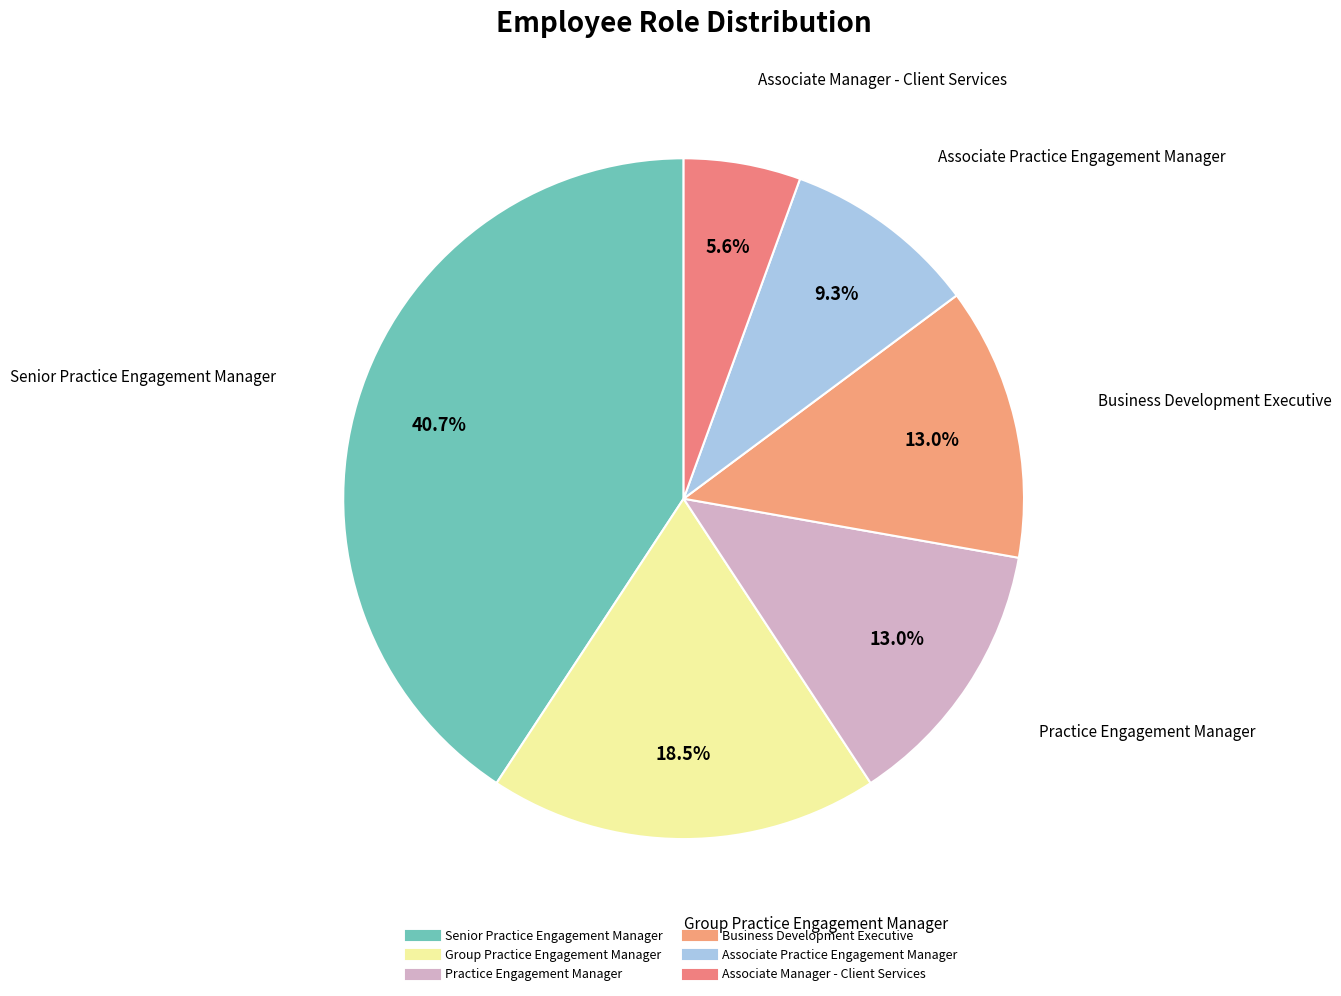

Is Associate Manager - Client Services the majority of the pie?

No